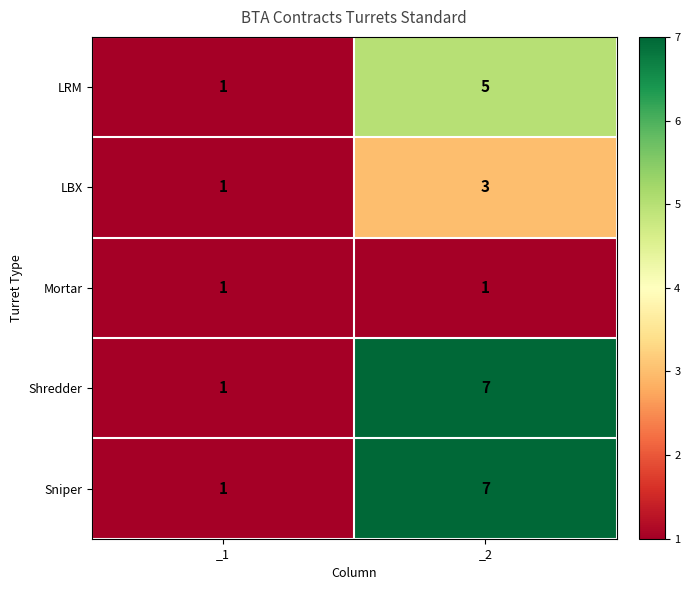

Count the number of data series in this chart.

5